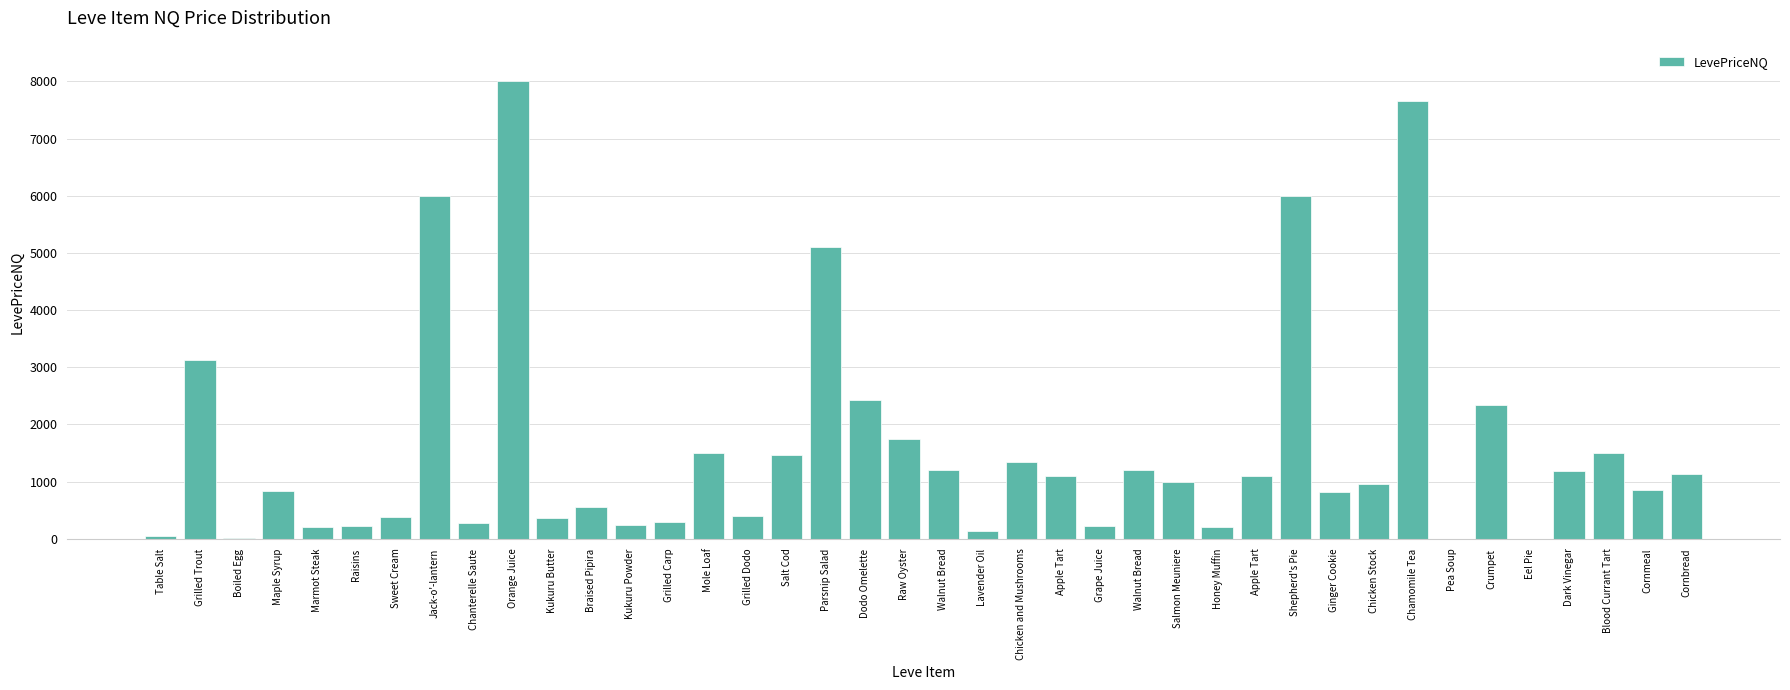

At which label is the value closest to 4000?

Grilled Trout